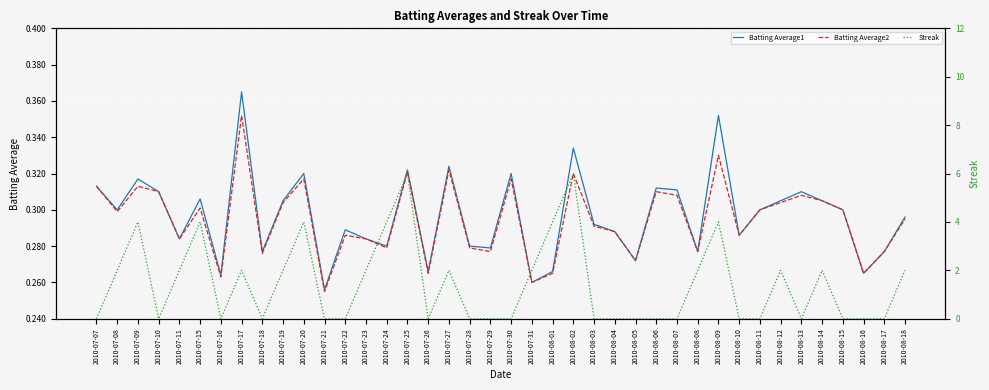

What is the total value across all series at 2010-08-16?

0.5